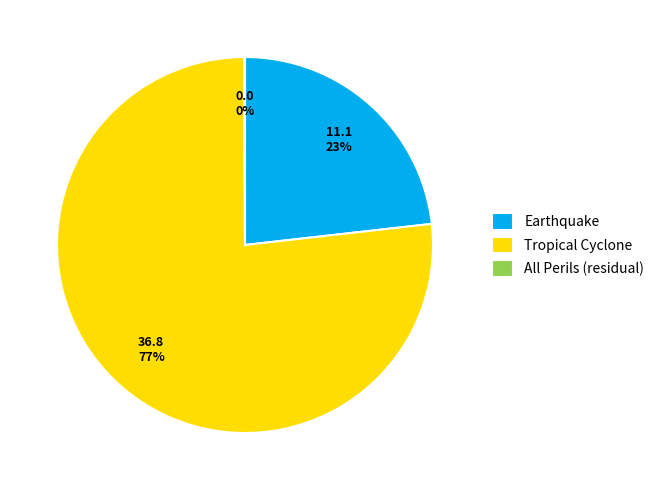

Is it true that Earthquake is 23% of the pie?

True